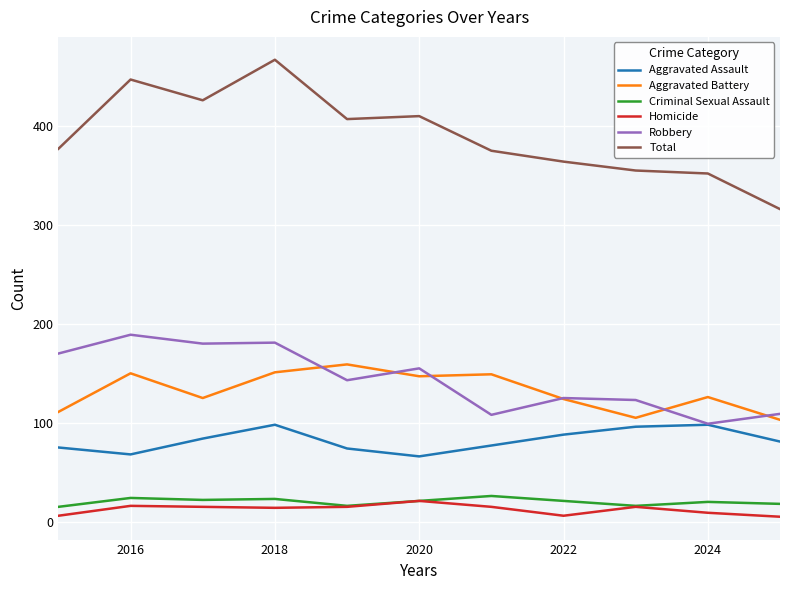

What is the lowest value of the Criminal Sexual Assault series?

15